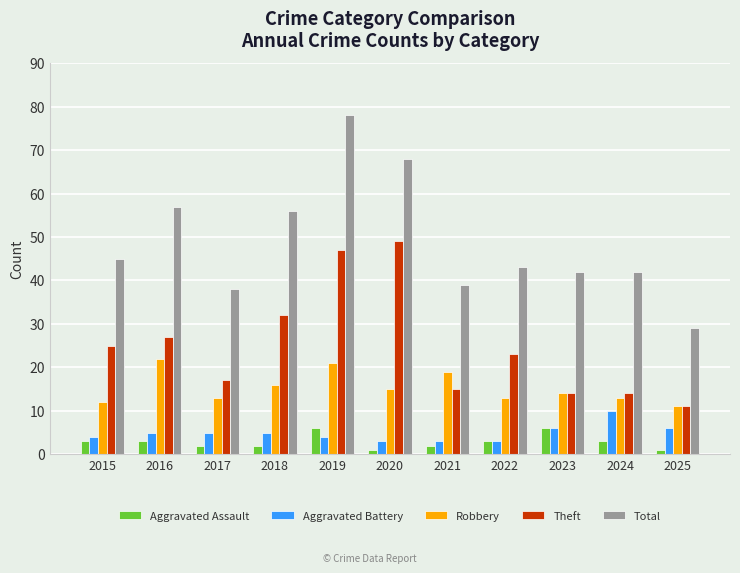

Rank the series by their maximum value, from lowest to highest.

Aggravated Assault, Aggravated Battery, Robbery, Theft, Total